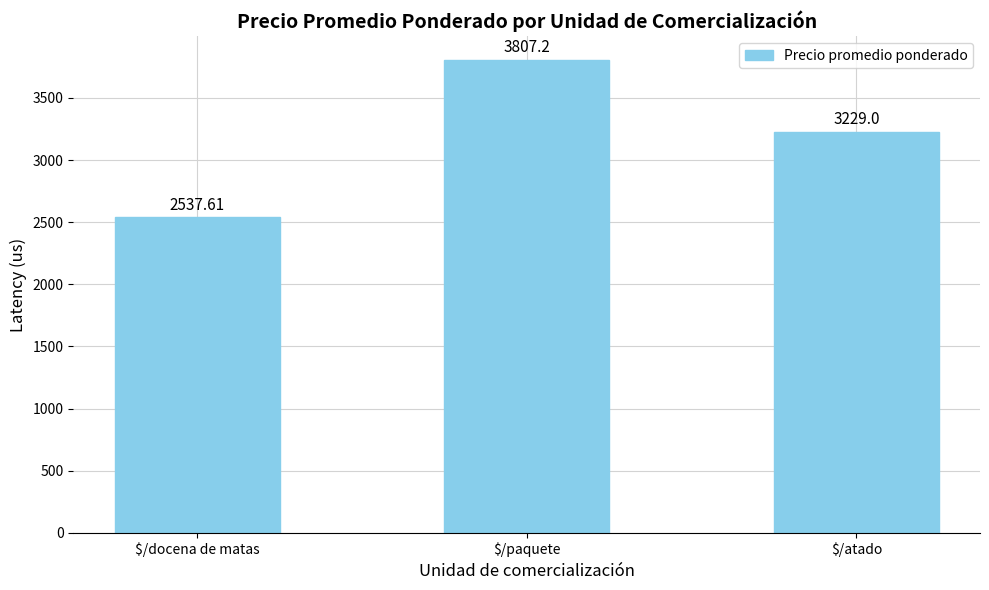

What is the difference between the values at $/paquete and $/atado?

578.2